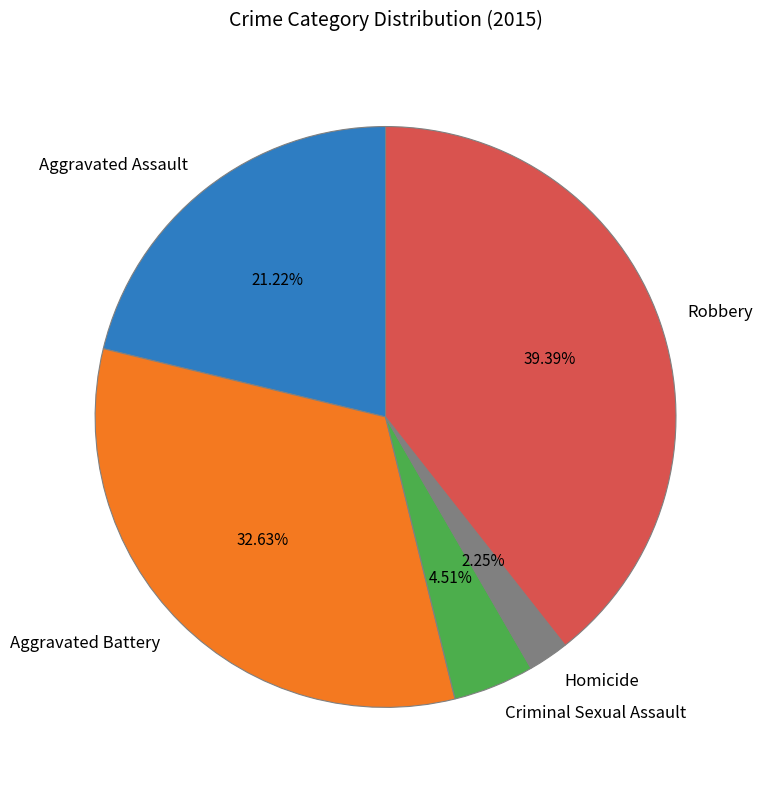

How many slices are in this pie chart?

5